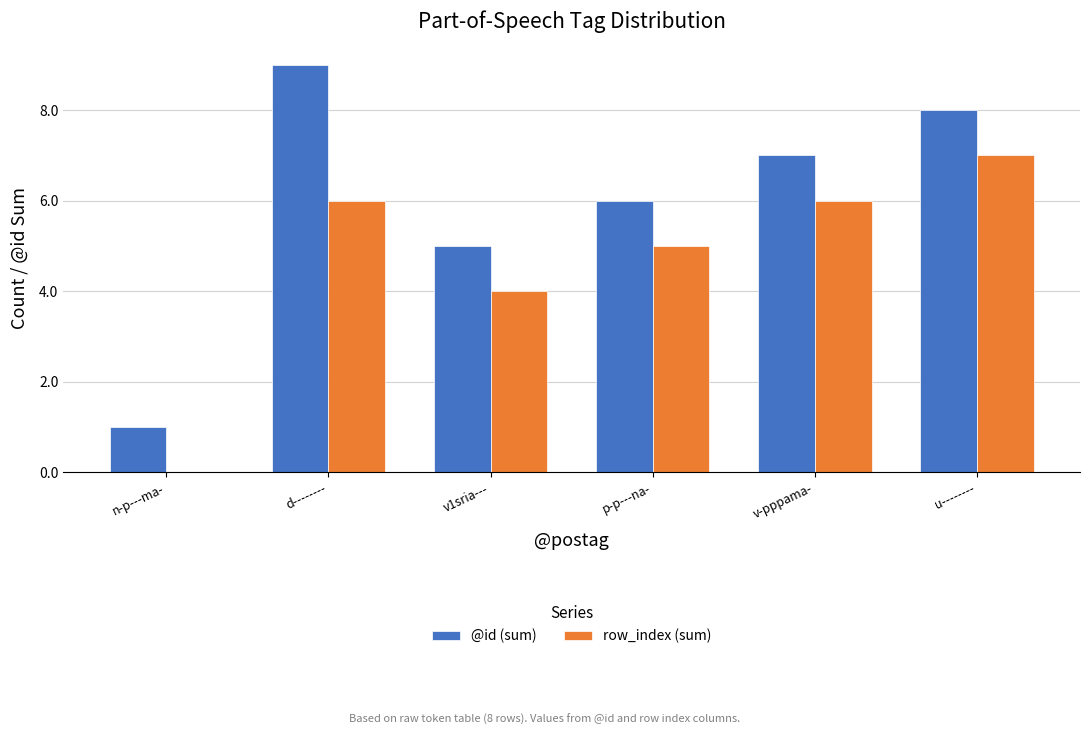

Reading right to left, transcribe all the data shown in this chart.

@id (sum): 8	7	6	5	9	1
row_index (sum): 7	6	5	4	6	0